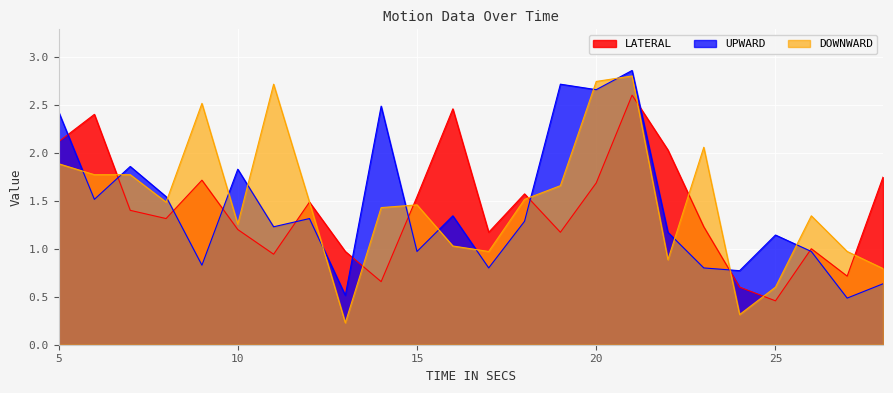

Which series has the largest total across all categories?

DOWNWARD